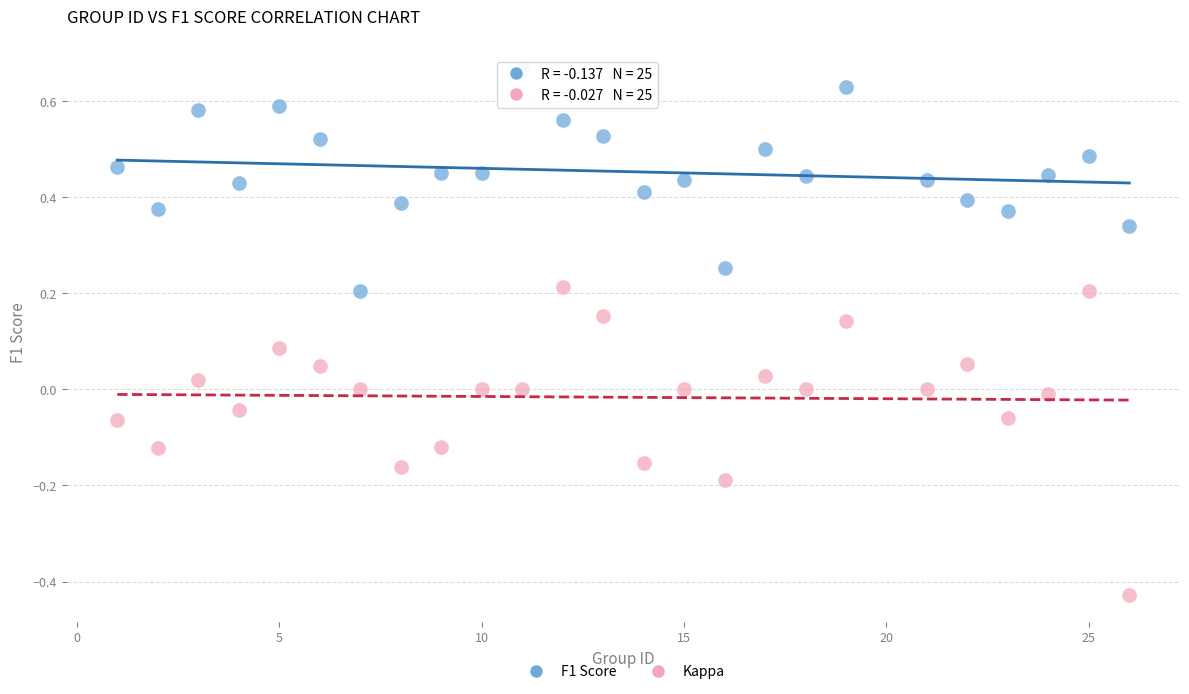

What is the X range (max minus min) for the scatter plot?

25.0